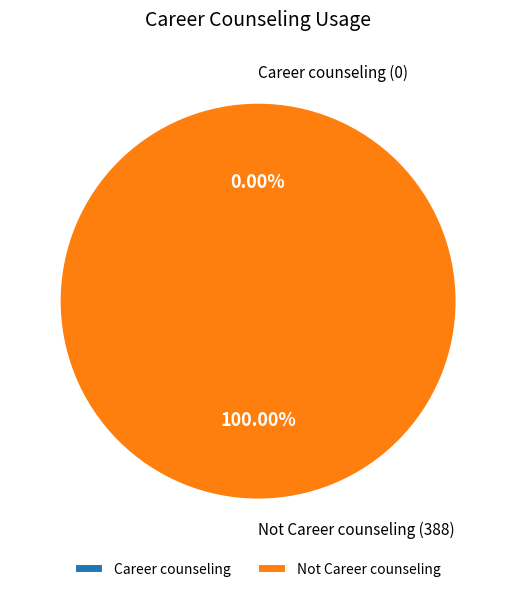

What is the largest slice in the pie chart?

Not Career counseling